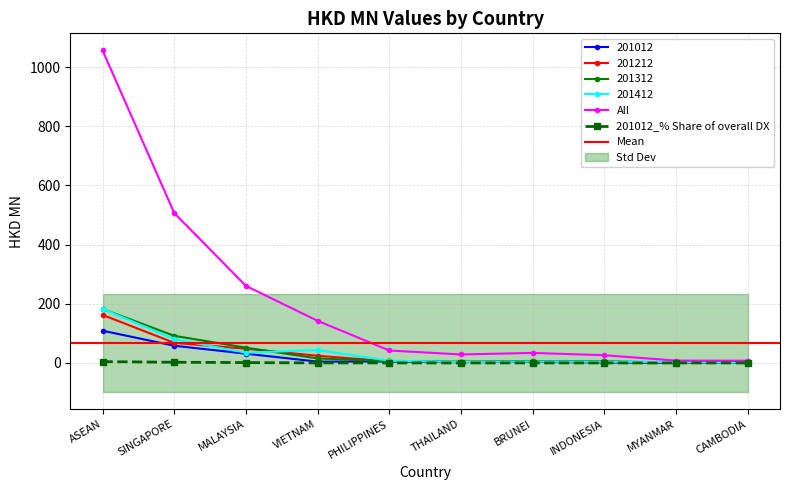

What is the difference between the highest and lowest values at MYANMAR?

7.9